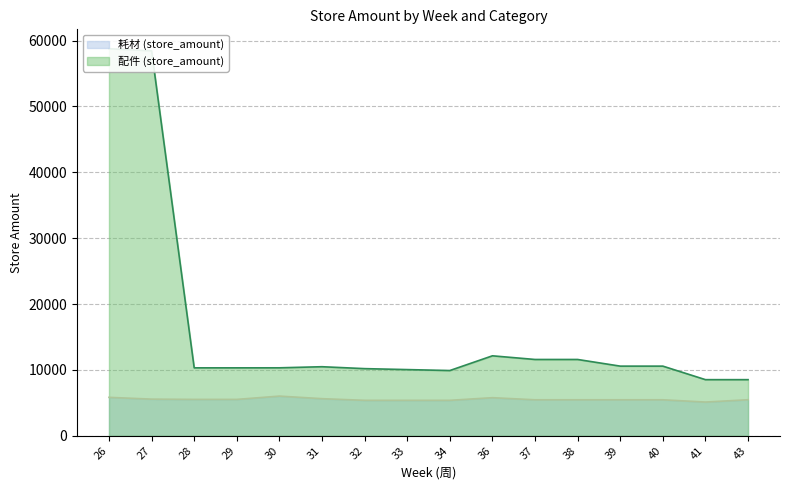

How many data points in 配件 (store_amount) are above 10486?

8